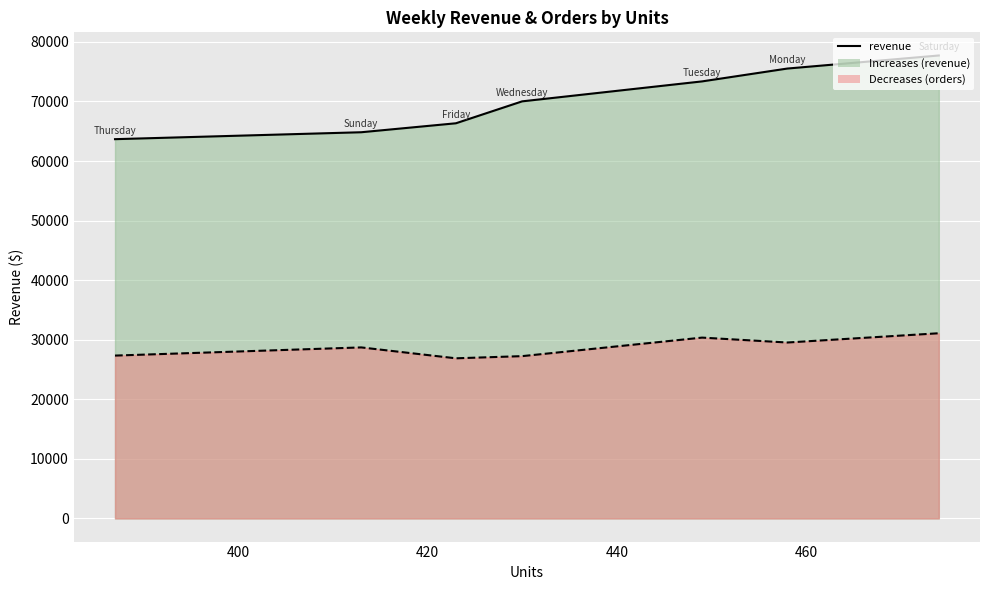

Is the value of revenue line at 480 greater than the value of orders line at 460?

Yes